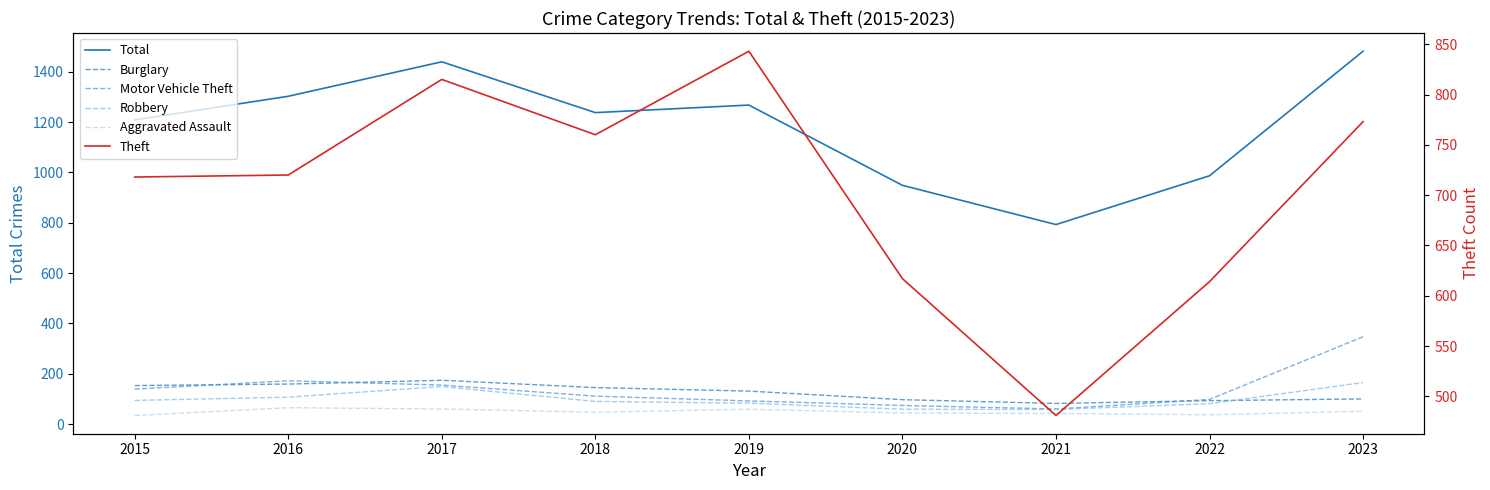

What is the approximate value of Theft at 2022, to the nearest 50?

600